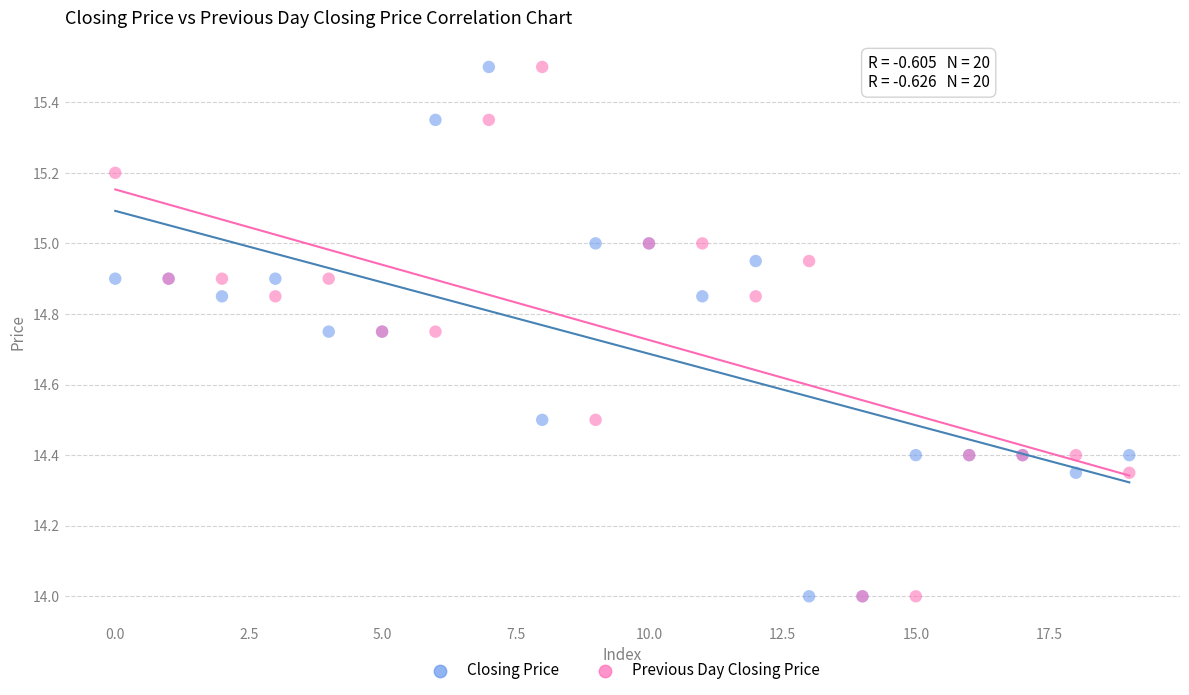

What are all the series names shown in the legend?

Closing Price, Previous Day Closing Price